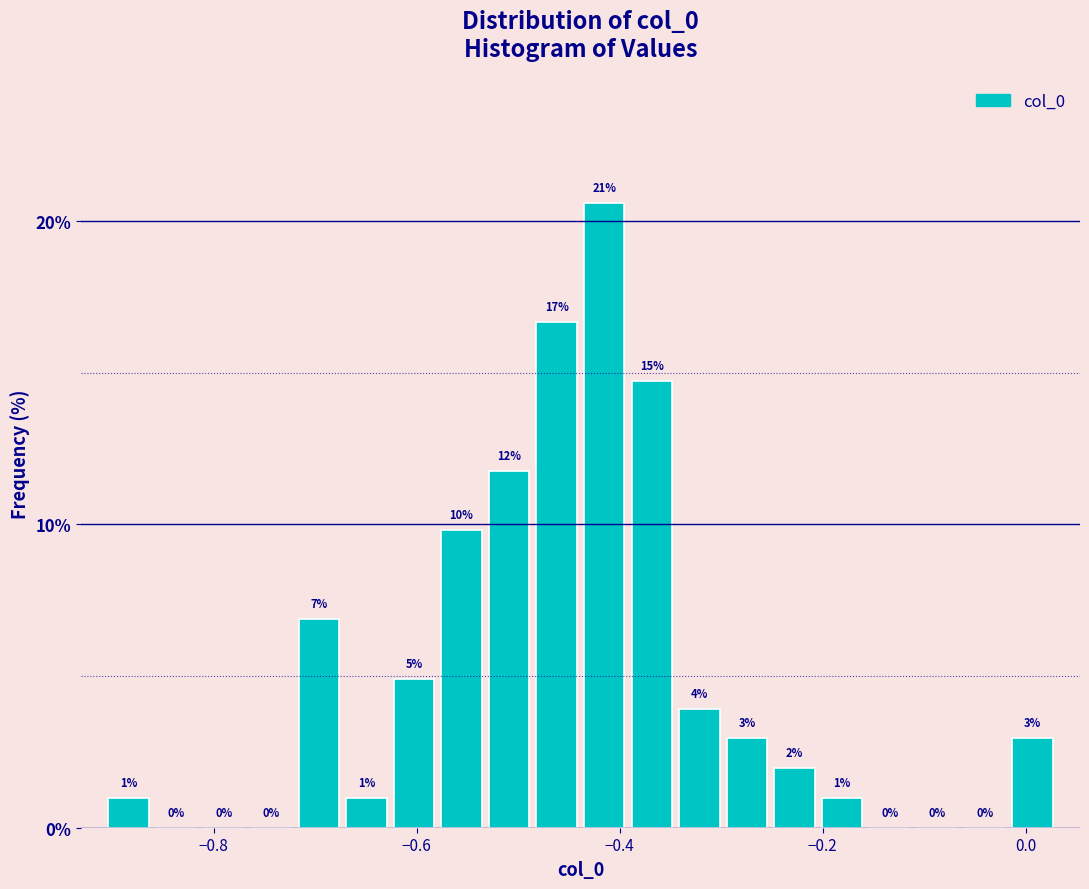

Around what value on the x-axis is the tallest bar? Give the approximate position of its centre, as read against the axis.

-0.42